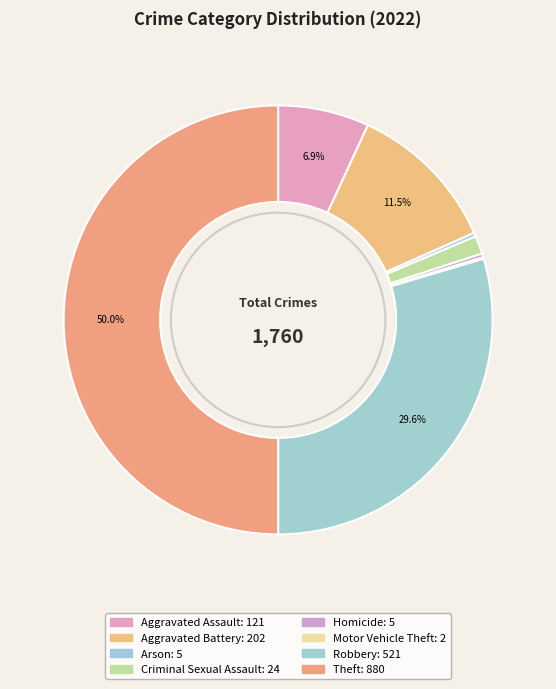

To the nearest percent, what is the average slice percentage?

12%